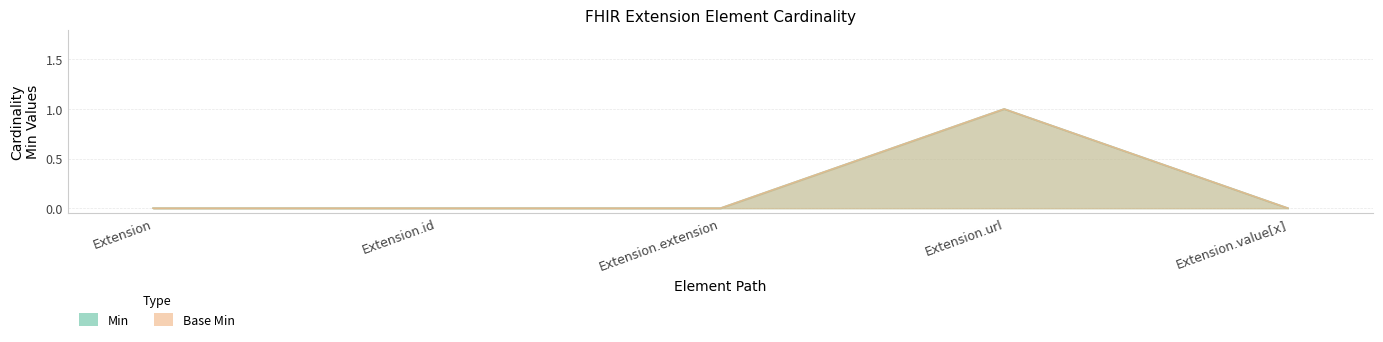

How many categories are shown in the chart?

5